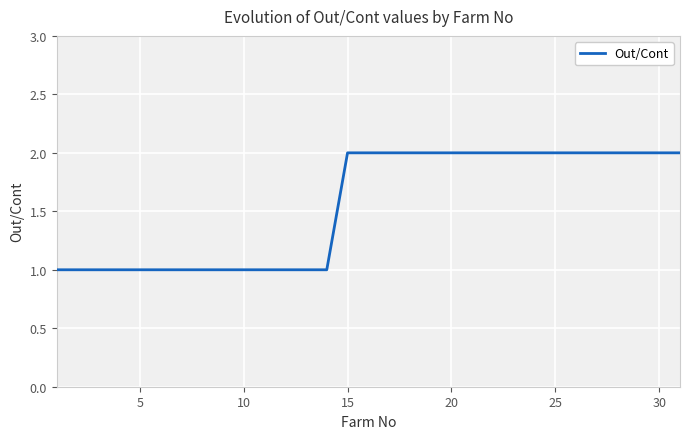

Reading left to right, what are all the values shown in this chart?

1	1	1	1	1	1	1	1	1	1	1	1	1	1	2	2	2	2	2	2	2	2	2	2	2	2	2	2	2	2	2